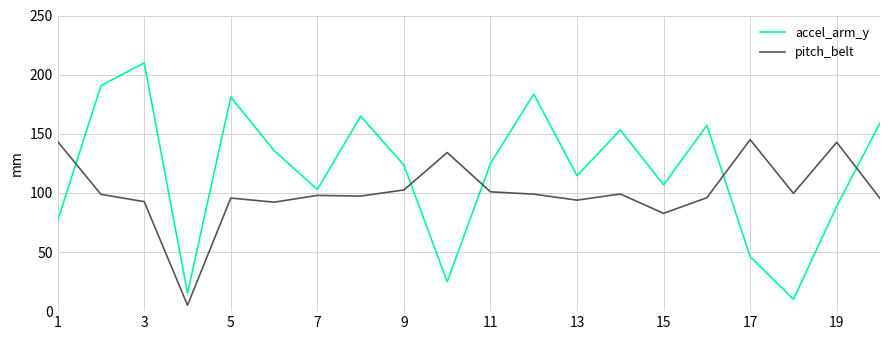

Which series has the largest total across all categories?

accel_arm_y